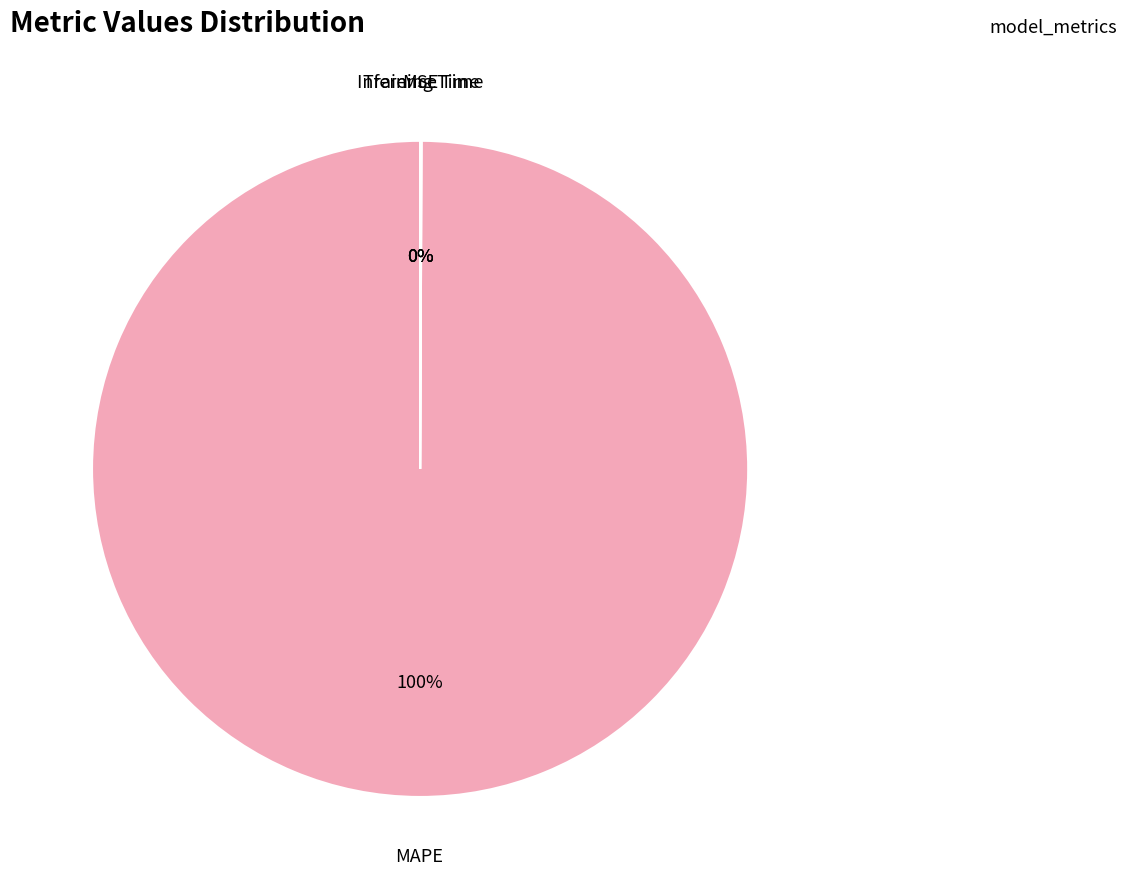

What is the largest slice in the pie chart?

MAPE